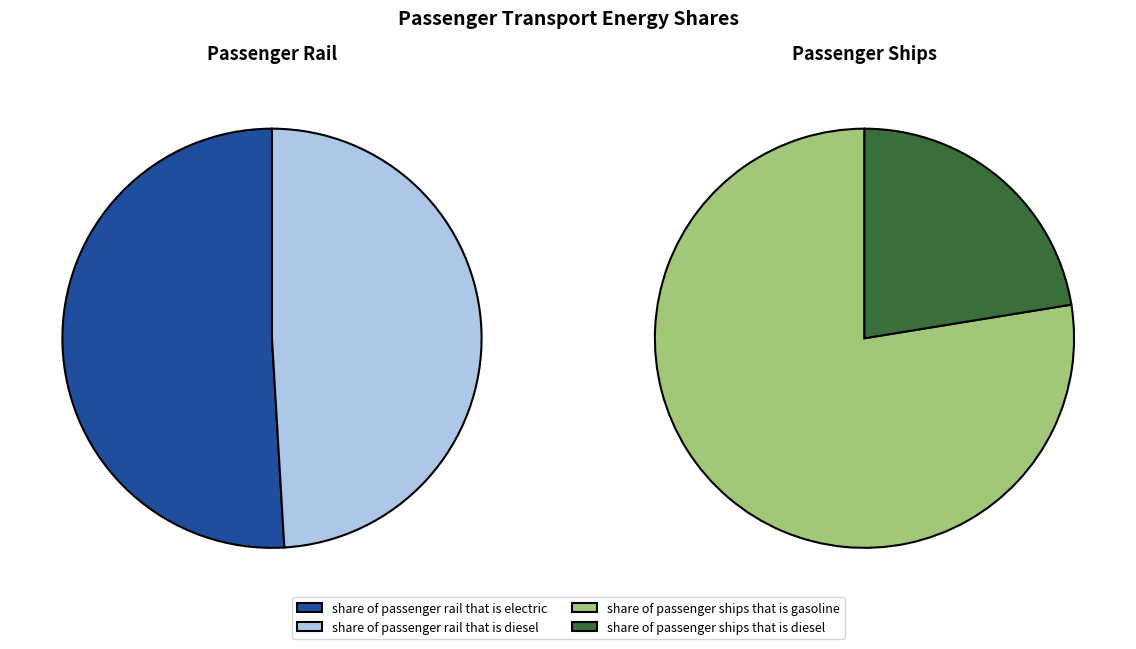

Do share of passenger rail that is electric and share of passenger ships that is gasoline together represent more than half of the pie?

Yes